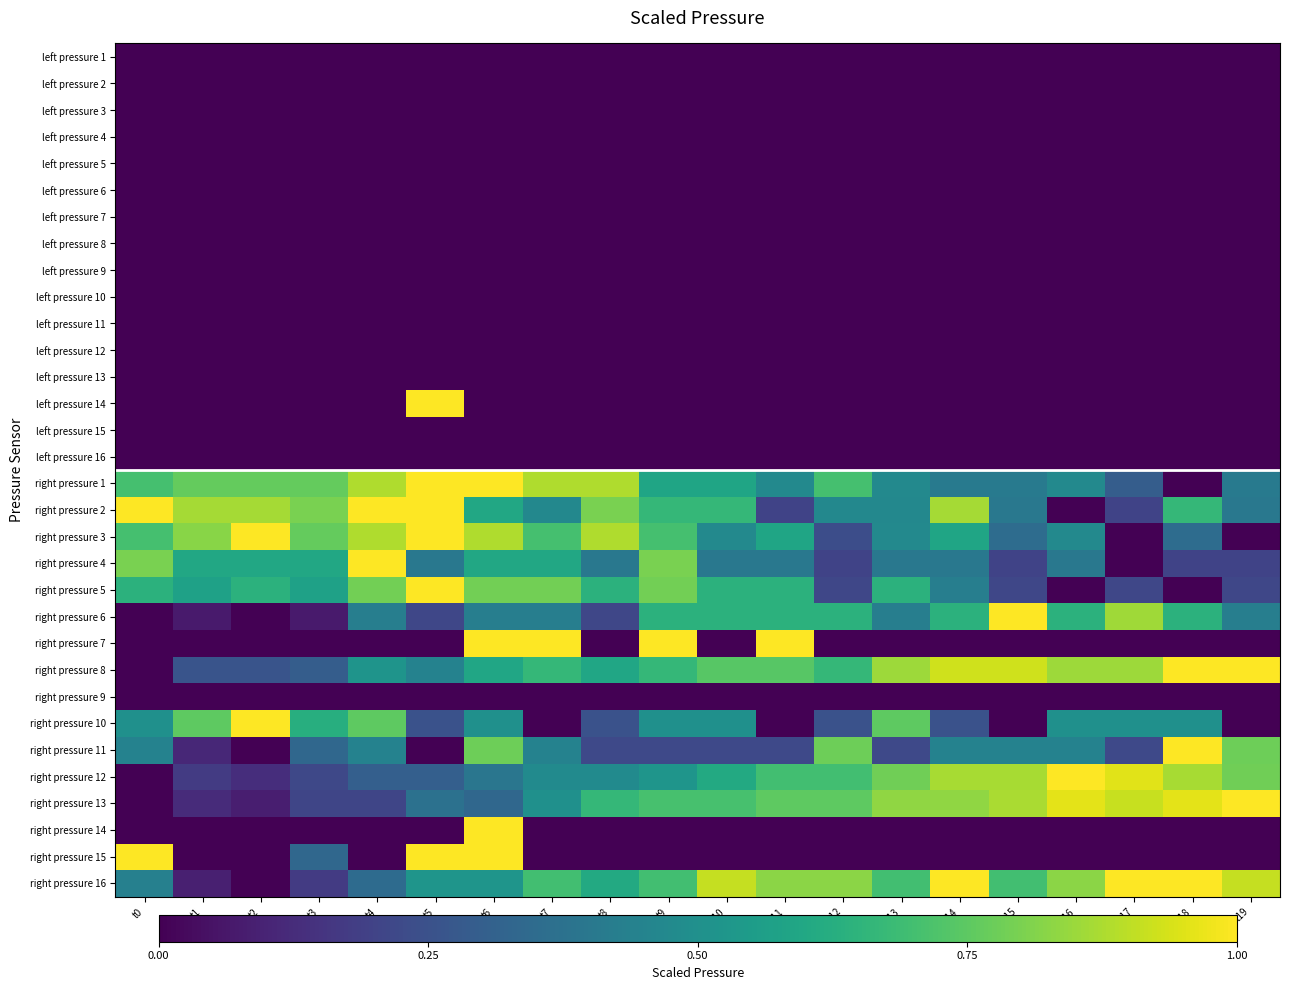

At t7, list the series in order from smallest to largest.

left pressure 1, left pressure 2, left pressure 3, left pressure 4, left pressure 5, left pressure 6, left pressure 7, left pressure 8, left pressure 9, left pressure 10, left pressure 11, left pressure 12, left pressure 13, left pressure 14, left pressure 15, left pressure 16, right pressure 9, right pressure 10, right pressure 14, right pressure 15, right pressure 6, right pressure 11, right pressure 2, right pressure 12, right pressure 13, right pressure 4, right pressure 8, right pressure 16, right pressure 3, right pressure 5, right pressure 1, right pressure 7